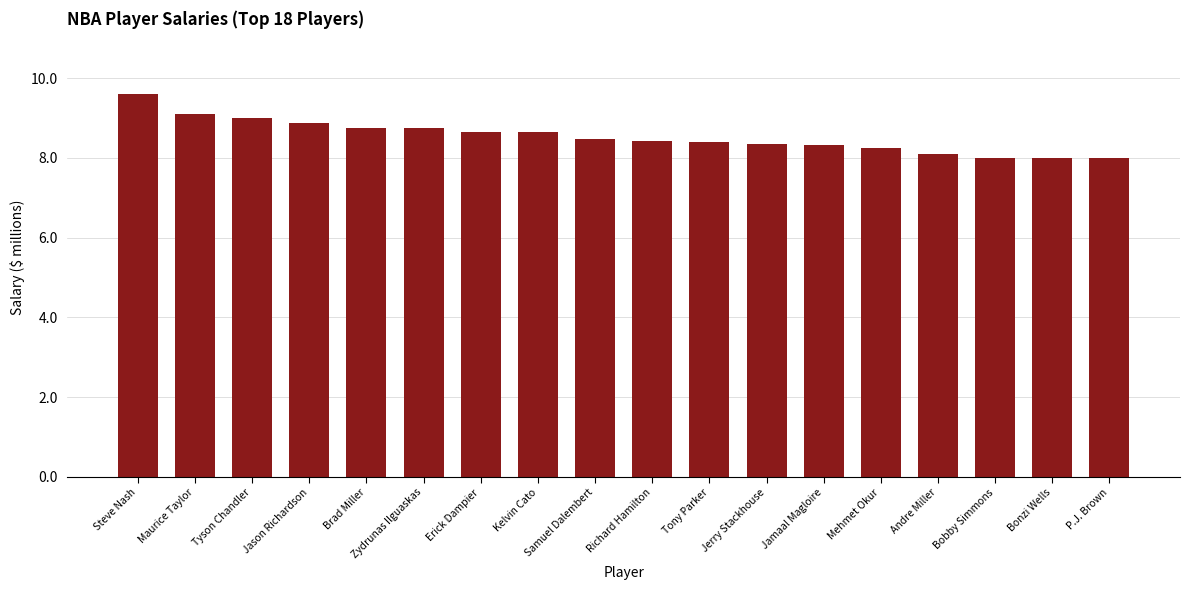

What is the greatest value displayed?

9.6